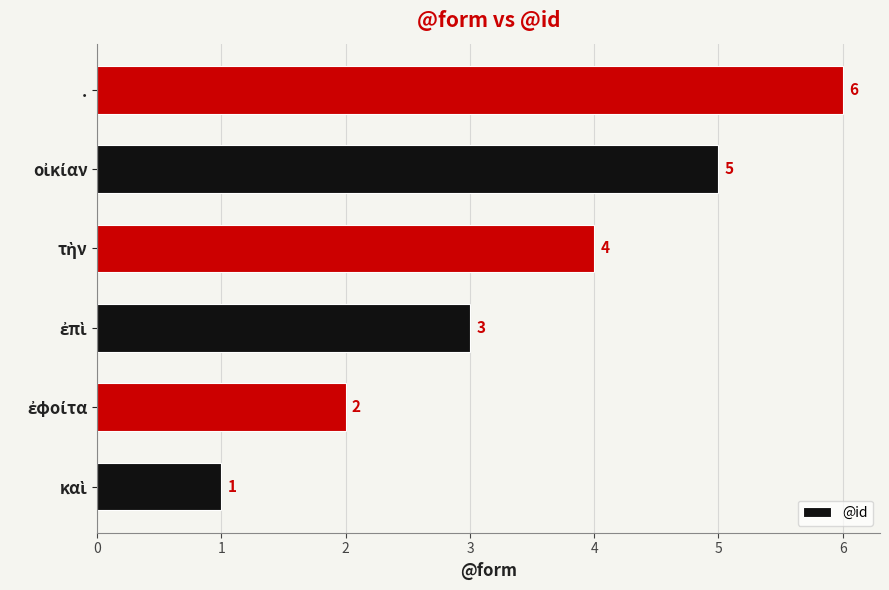

What is the sum of all values?

21